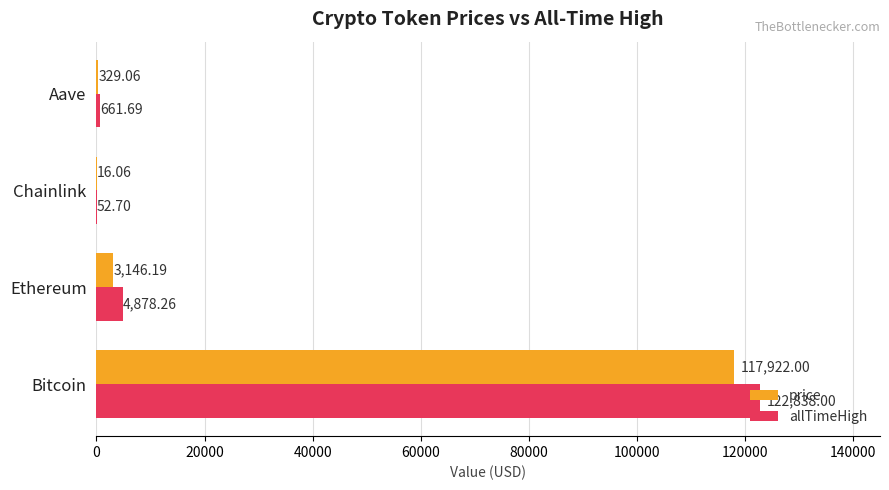

Between Chainlink and Aave, which series saw the biggest shift?

allTimeHigh